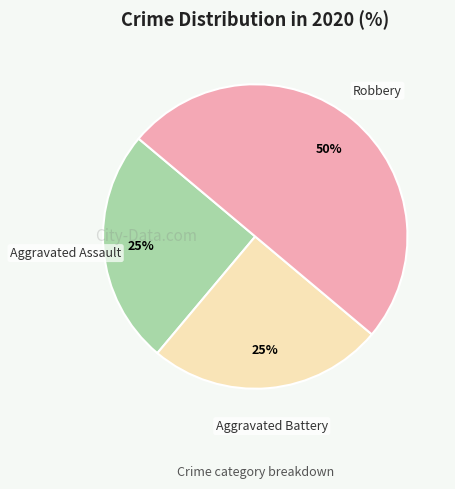

True or false: Aggravated Battery accounts for 25% of the total.

True